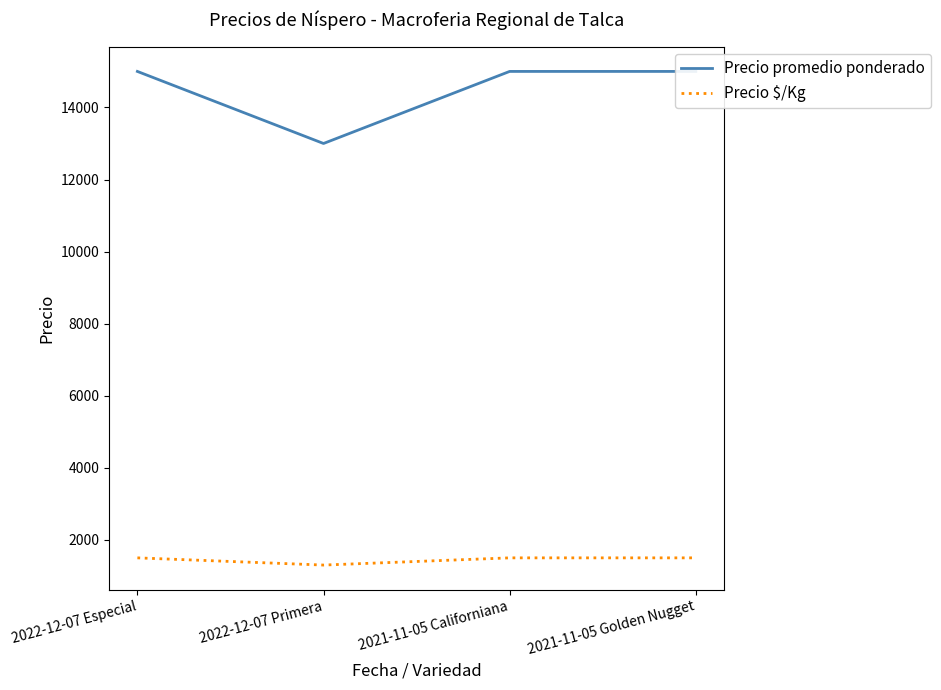

Does the chart have visible grid lines?

No